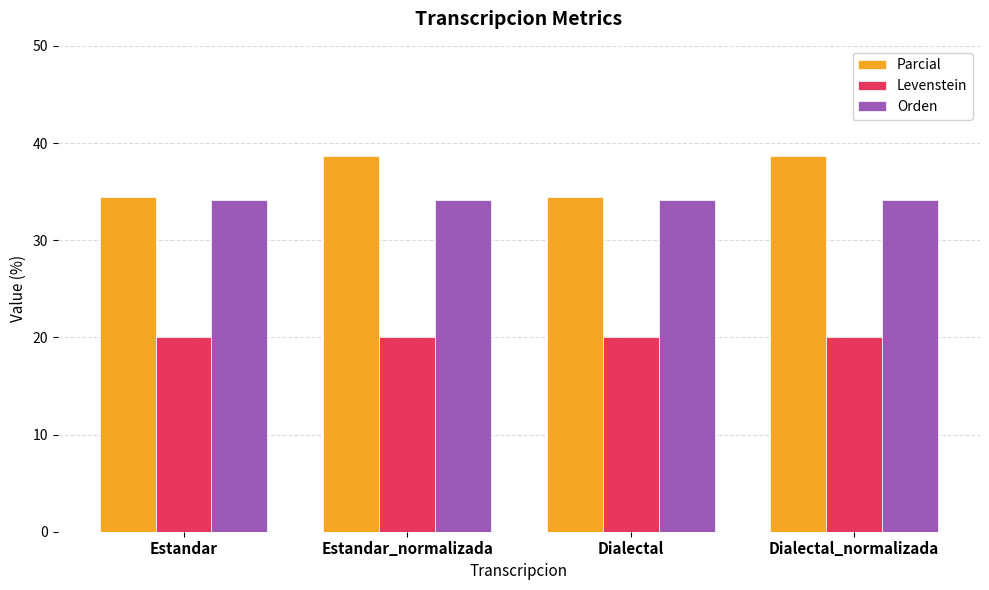

What is the minimum value for Parcial?

34.5